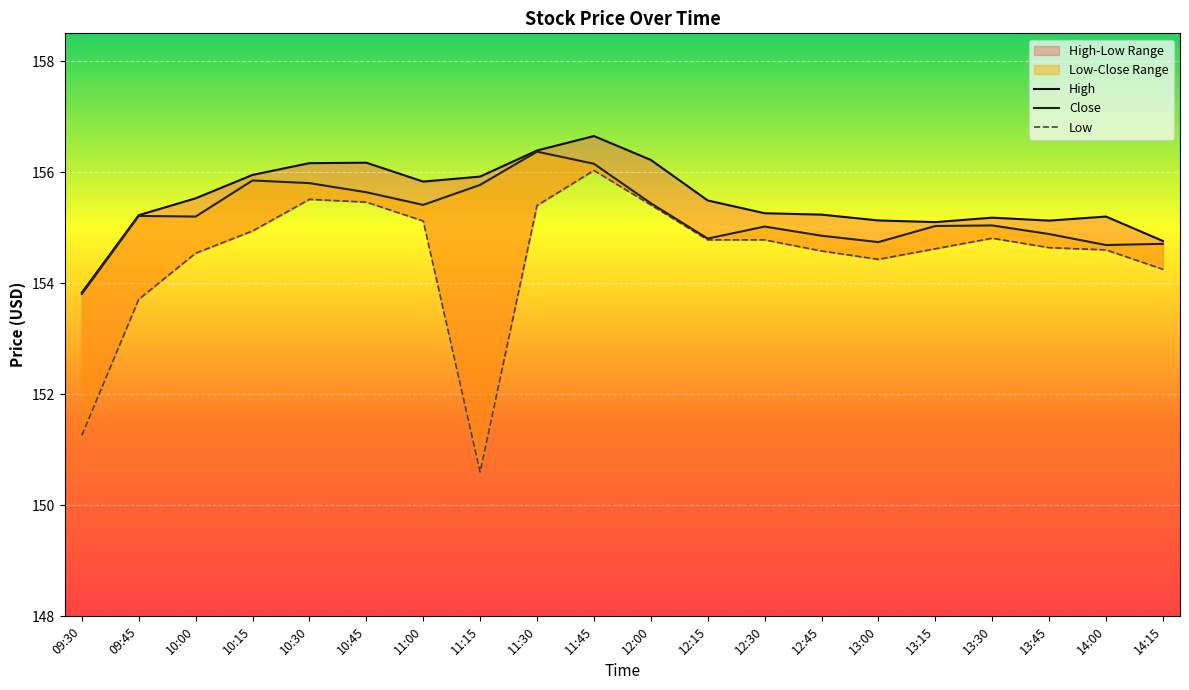

How many values in the Low series are below 154?

3